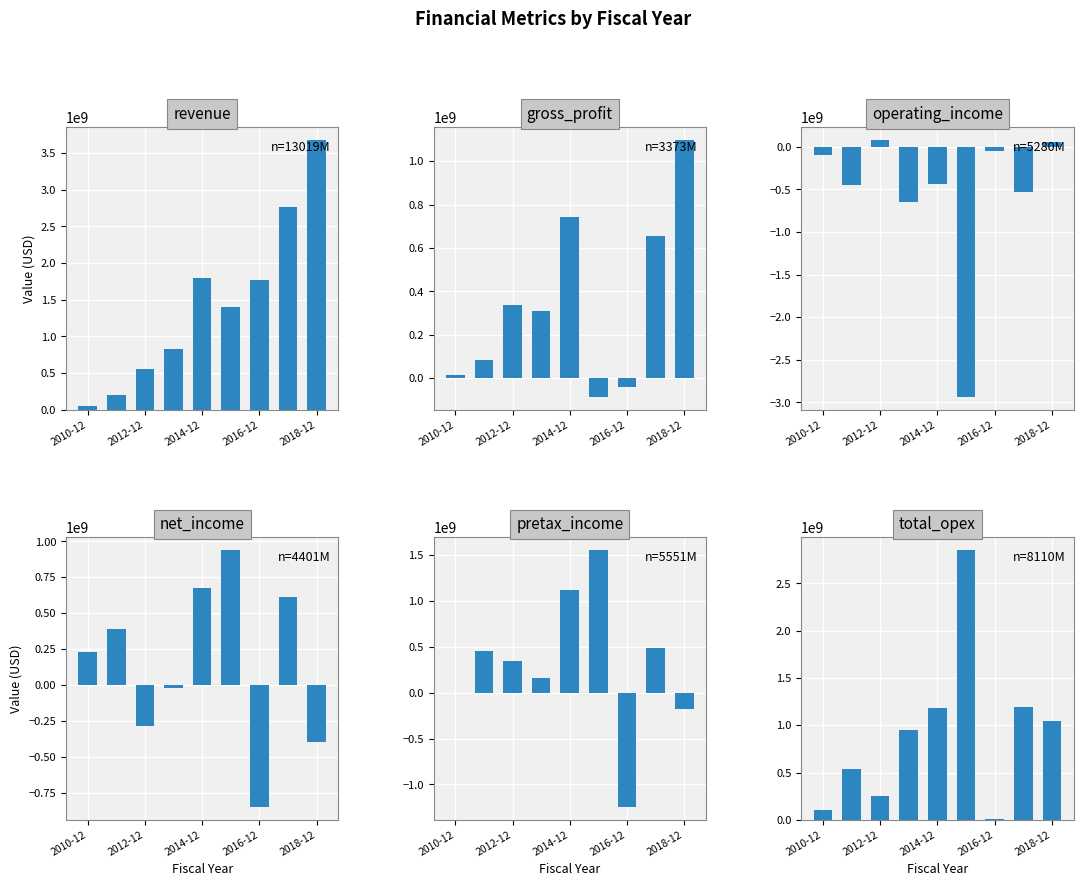

Which series has the largest range (max minus min)?

revenue